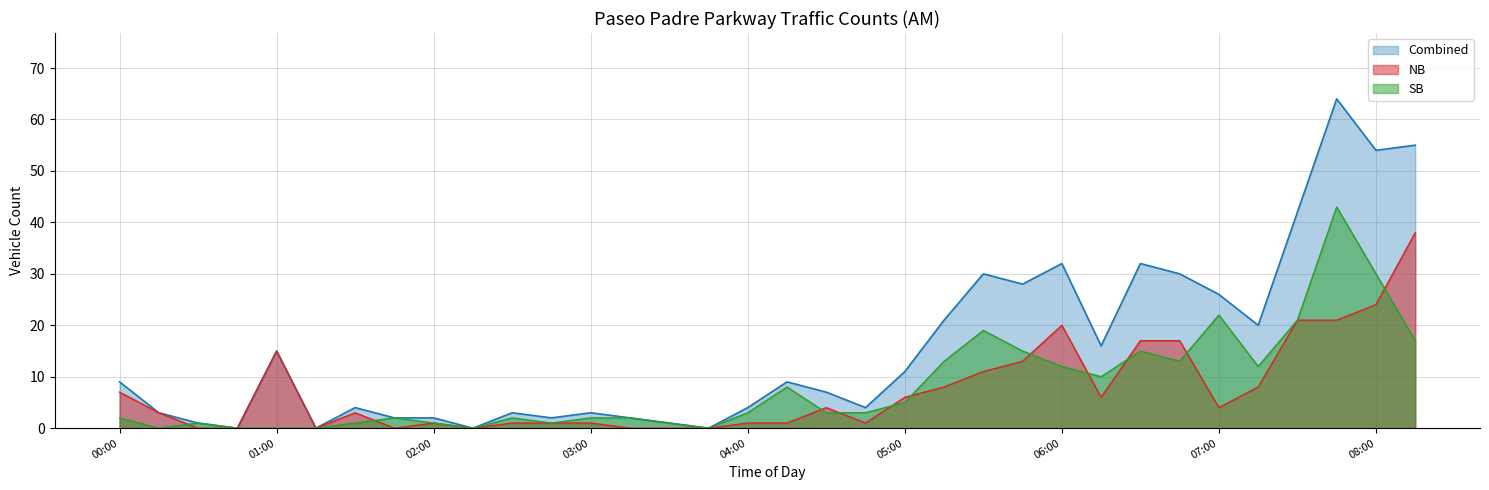

What is the difference between the maximum and minimum values in the NB series?

38